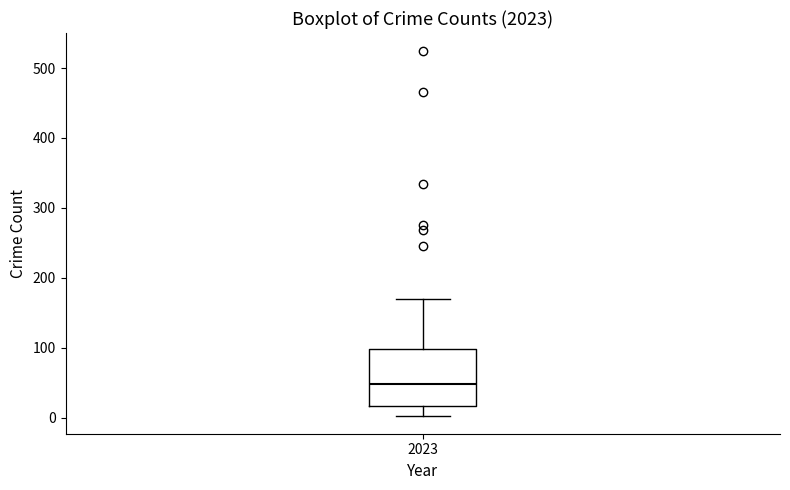

Read this box plot against the y-axis: the position of the median line, the range covered by the box, and the ends of both whiskers. The values are not printed on the chart, so give them approximately, as read against the axis.

median 50, box 20 to 100, whiskers 0 to 170